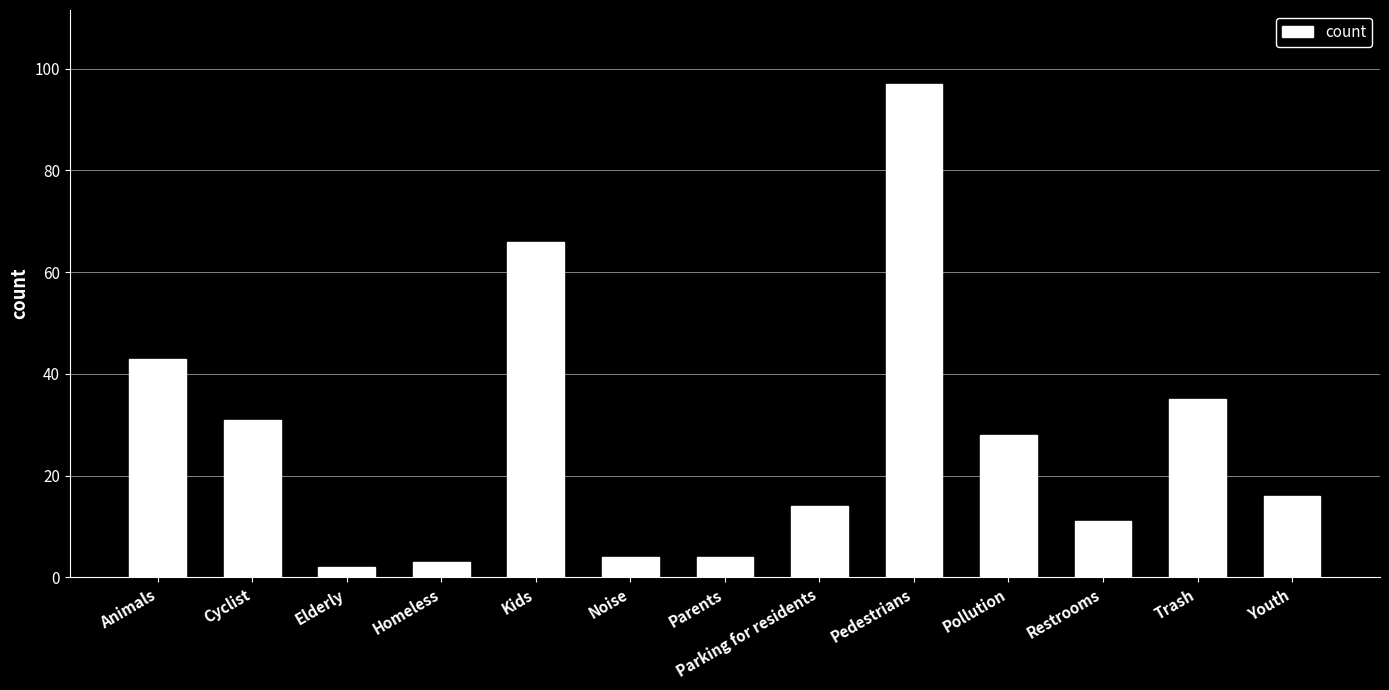

What is the value of the 12th bar from the left?

35